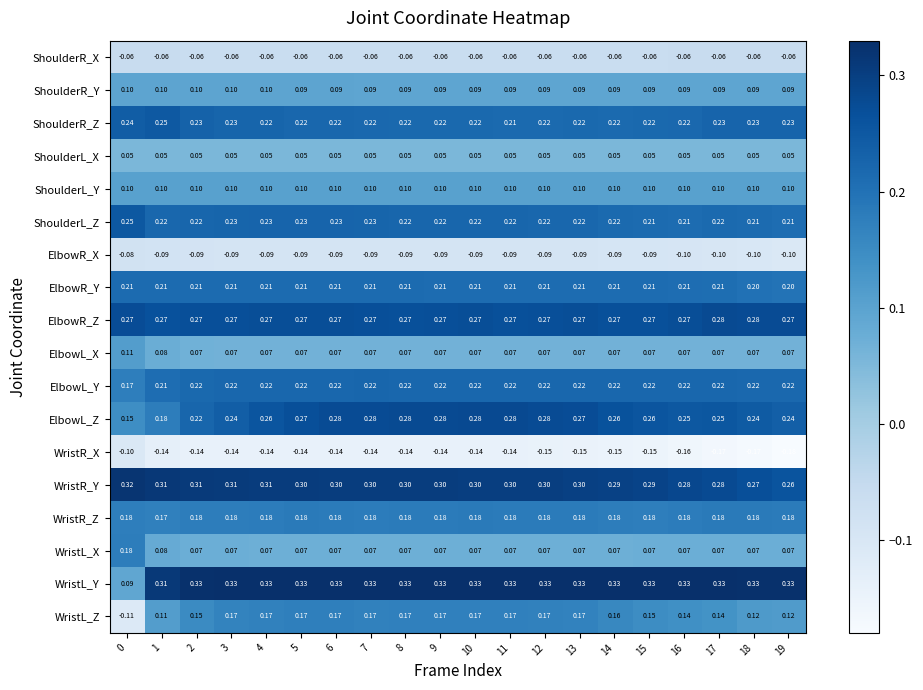

Is the value of ElbowR_Y at 7 greater than the value of ShoulderR_Z at 0?

No